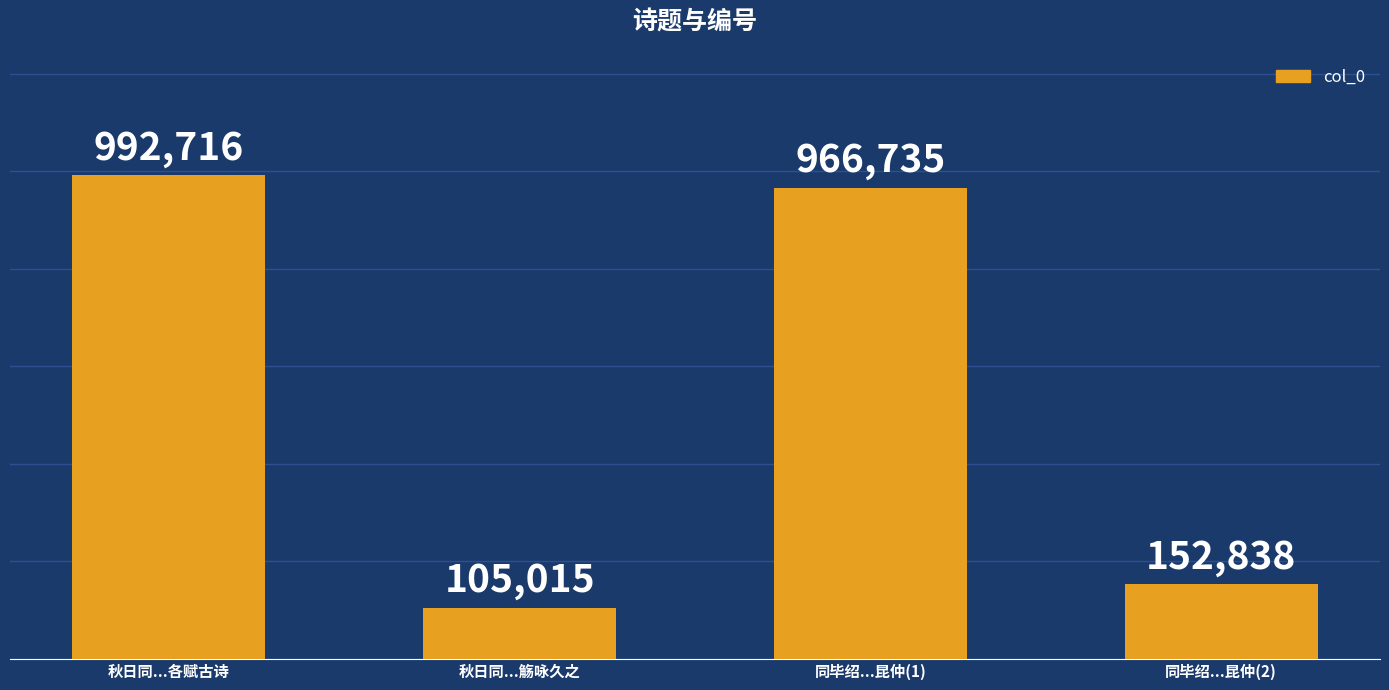

List the labels in order of value, largest first.

秋日同...各赋古诗, 同毕绍...昆仲(1), 同毕绍...昆仲(2), 秋日同...觞咏久之